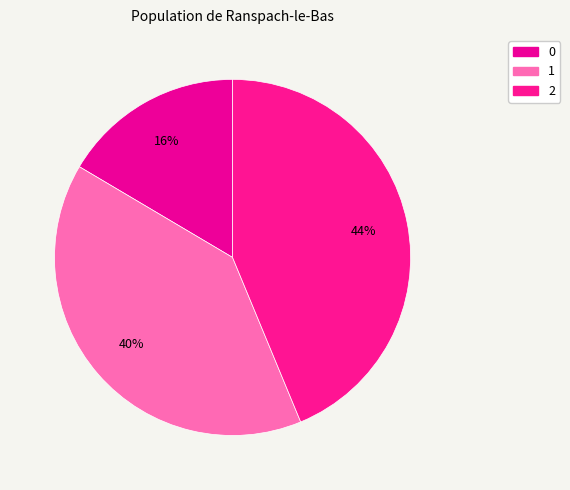

Is 0 the majority of the pie?

No